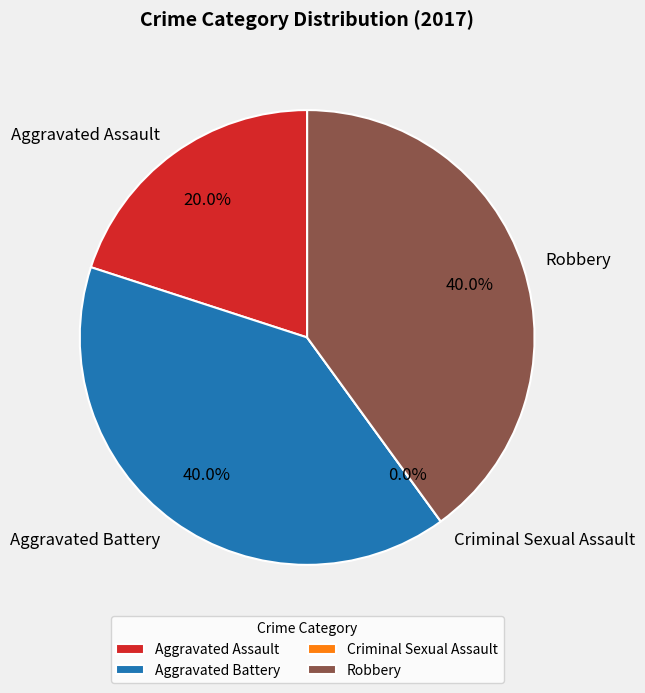

How much of the chart is everything except Robbery?

60.0%